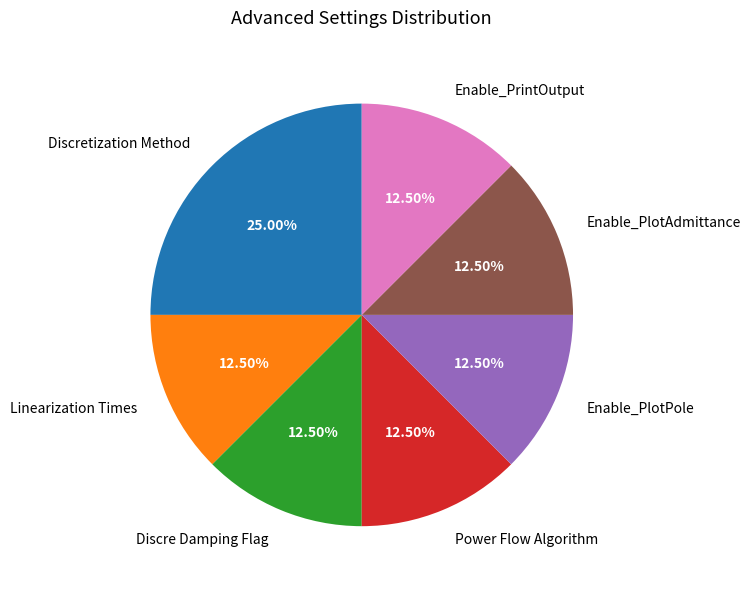

What is the largest slice in the pie chart?

Discretization Method